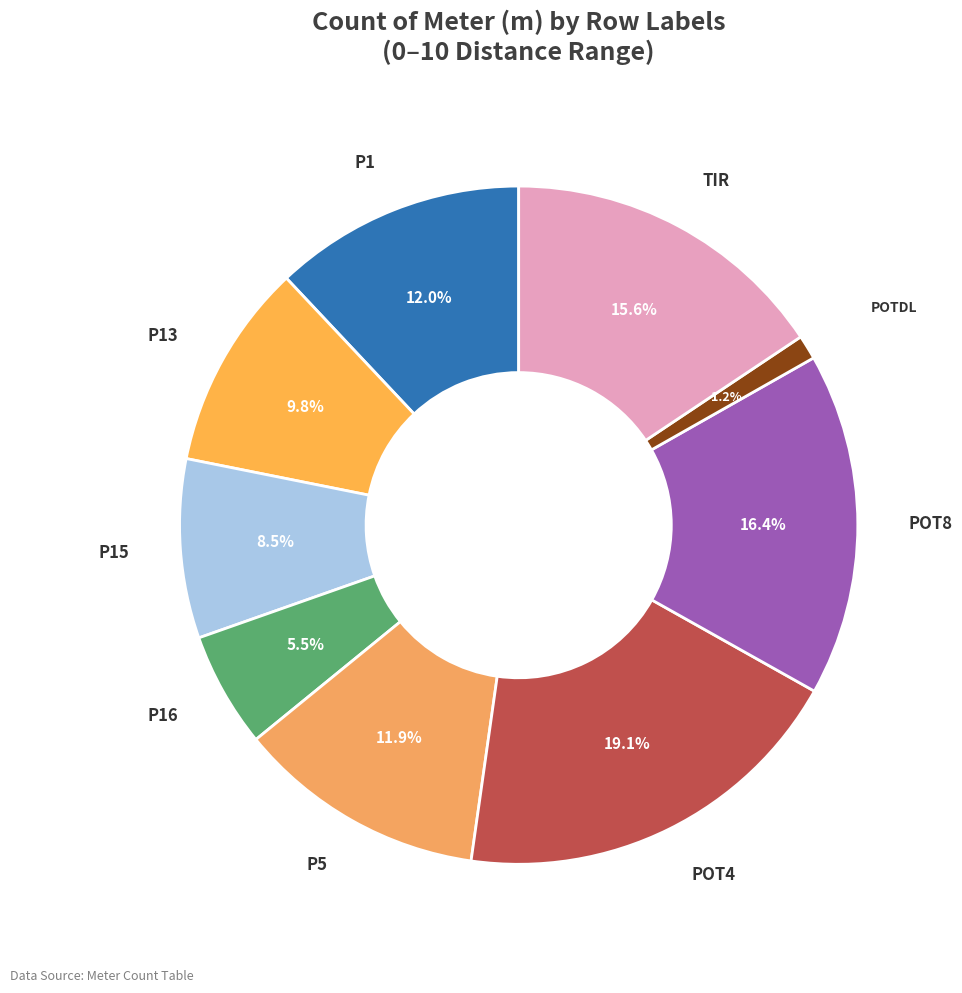

Between POT4 and P16, which is larger?

POT4